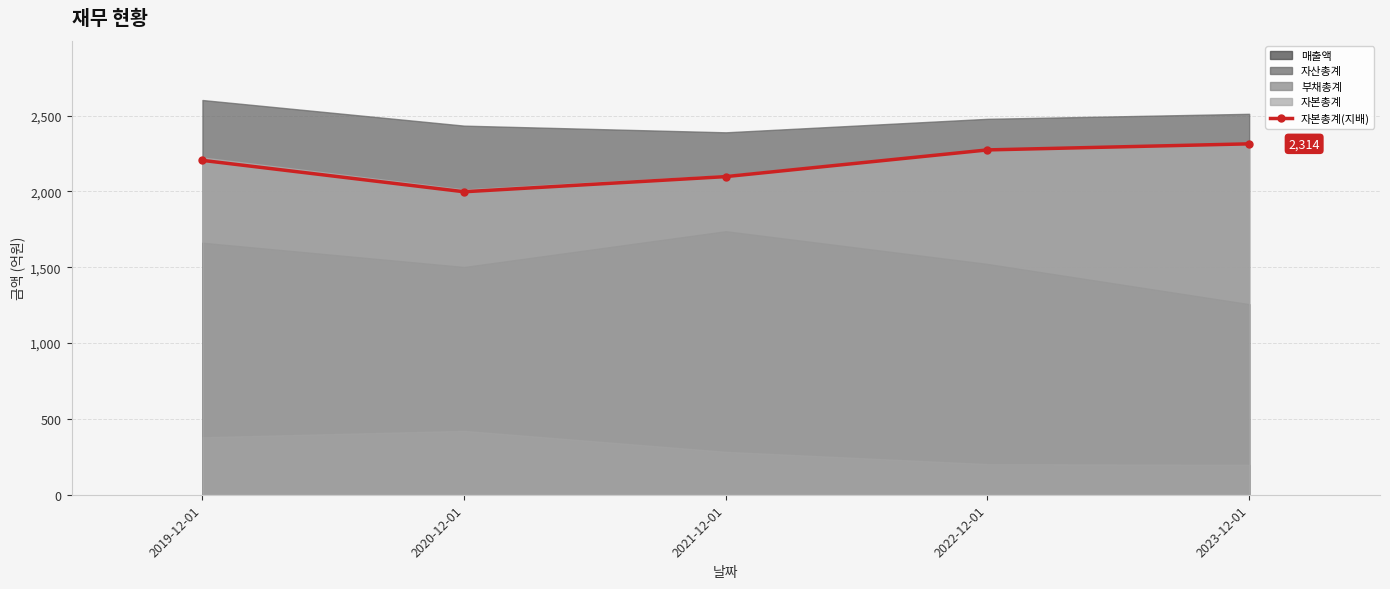

Reading left to right, list all the values displayed in this chart.

2019-12-01=2205	2020-12-01=1998	2021-12-01=2098	2022-12-01=2274	2023-12-01=2314